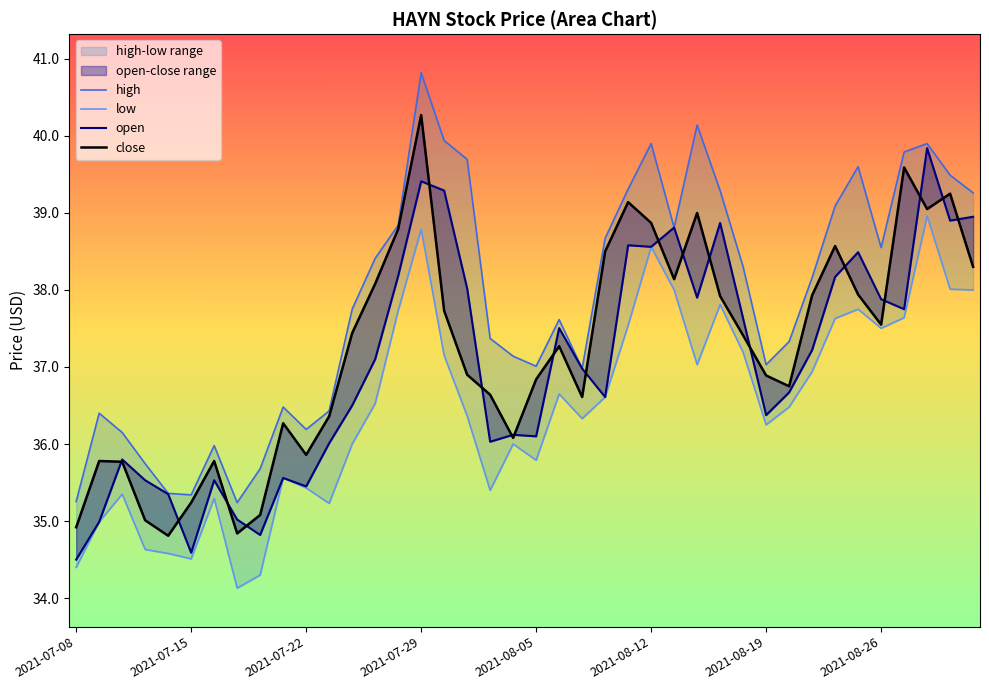

What are all the series names shown in the legend?

high, low, open, close